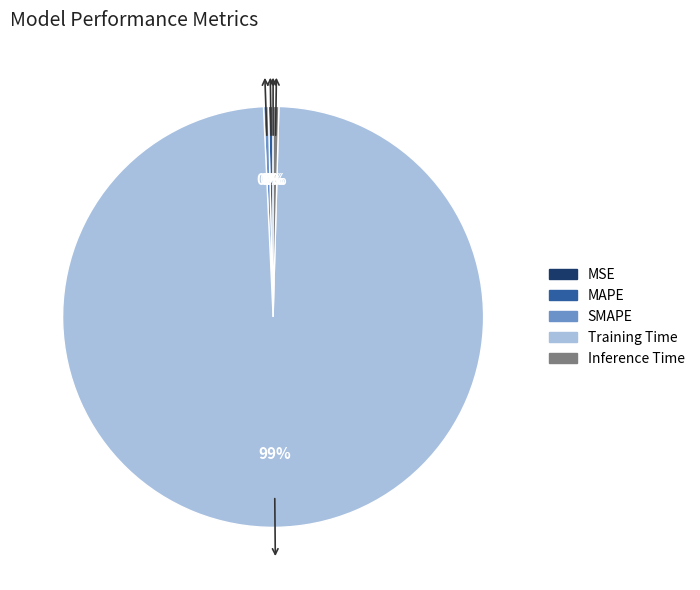

Which category has the biggest portion of the pie?

Training Time